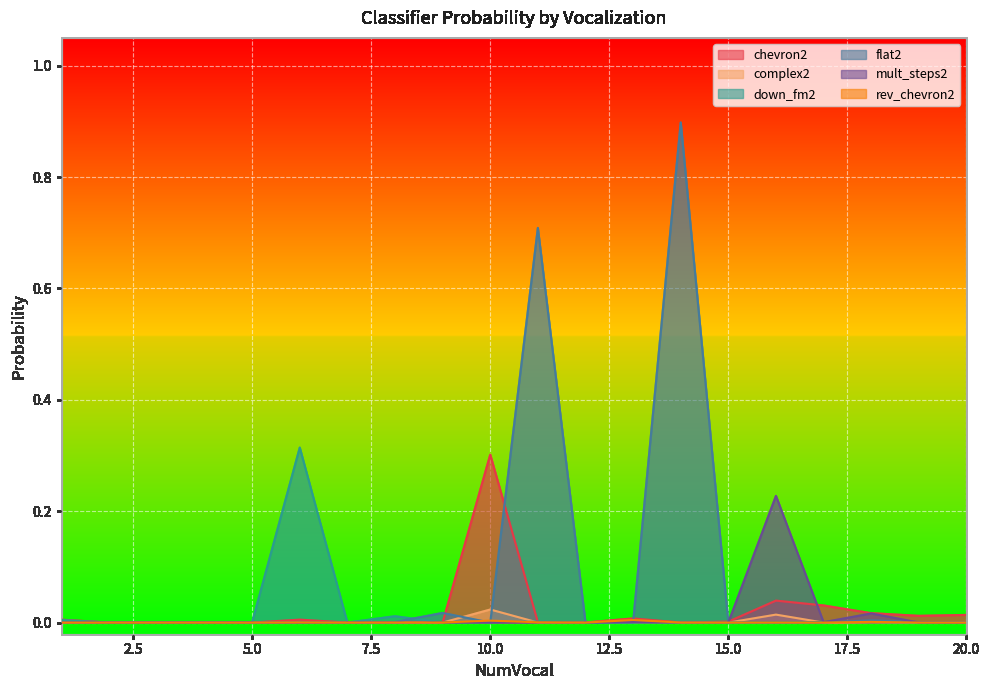

Which category has the highest value across all series?

14